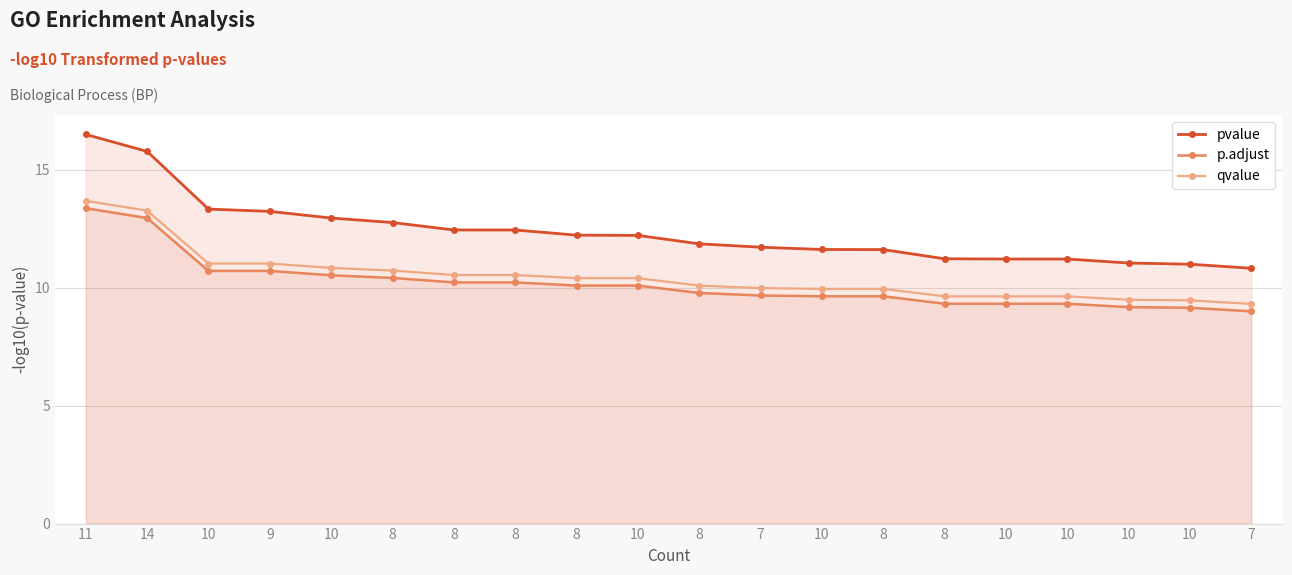

What is the difference between the highest and lowest values at 10?

2.6